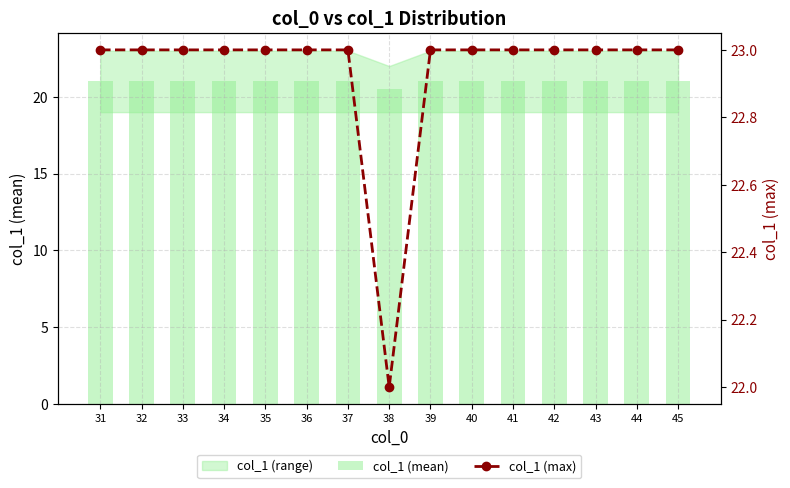

What is the difference between the highest and lowest values at 44?

2.0